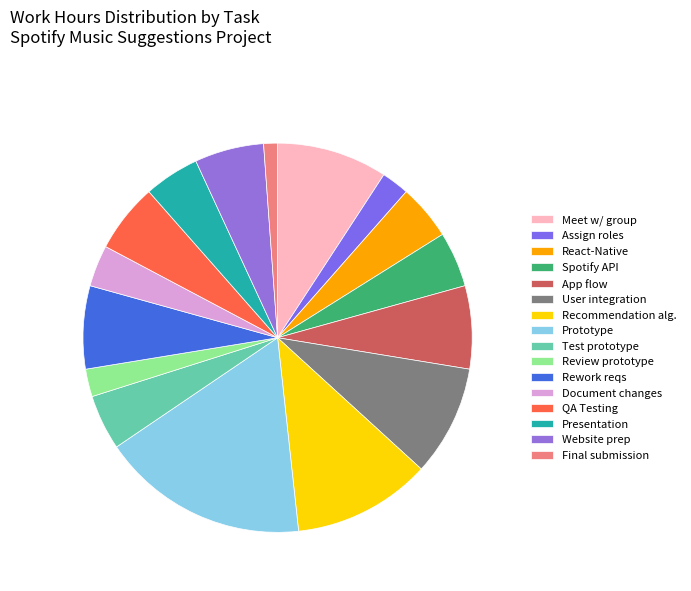

How many segments does this pie chart have?

16